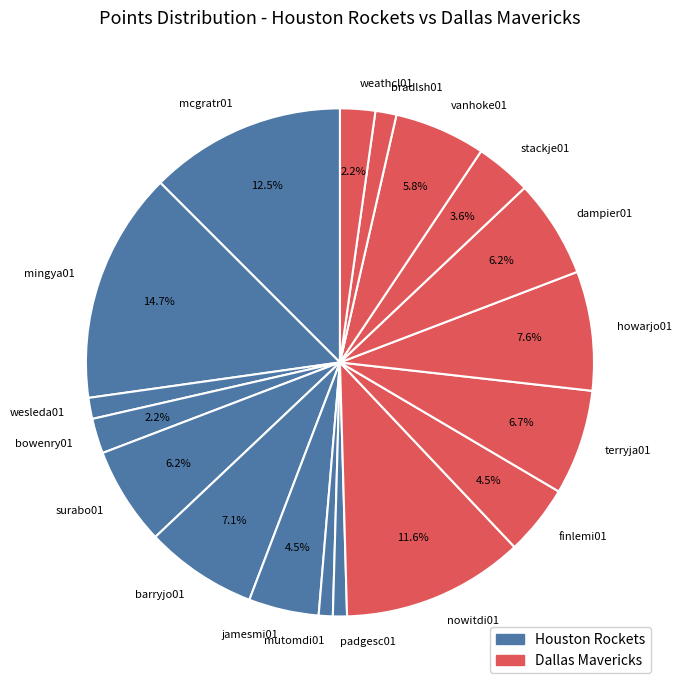

Does stackje01 account for over 50% of the chart?

No